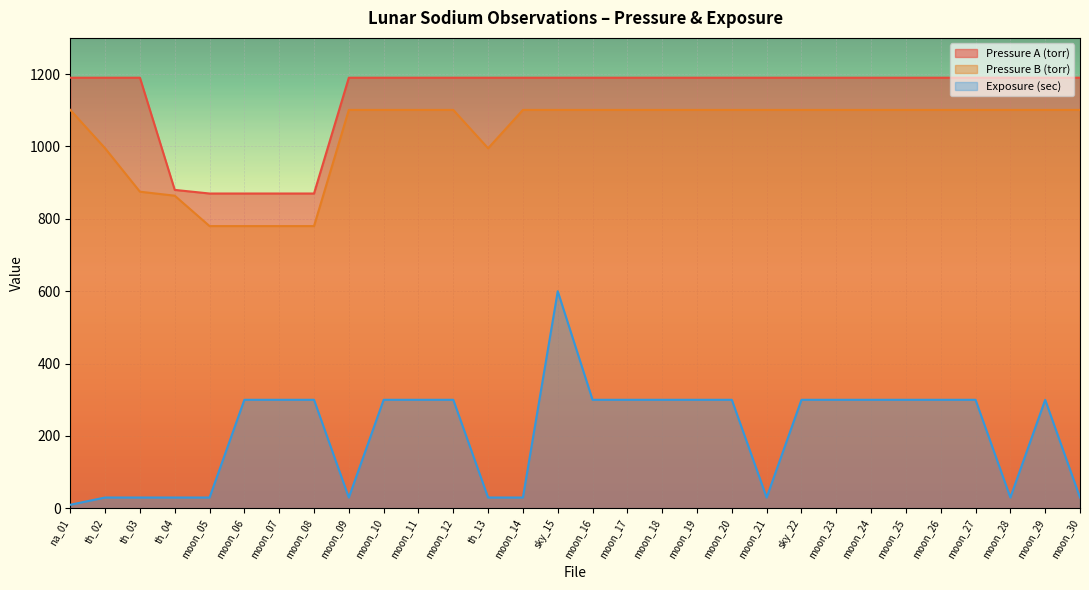

Between th_04 and moon_24, which series saw the biggest shift?

Pressure A (torr)